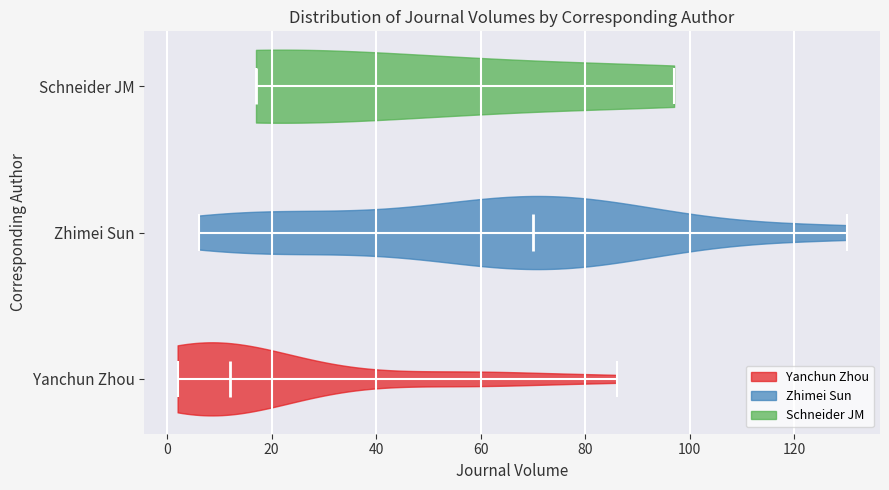

Reading bottom to top, read every violin against the x-axis: where its median line is, and the lowest and highest points it reaches. The values are not printed on the chart, so give them approximately, as read against the axis.

Yanchun Zhou: median line 12, lowest point 2, highest point 86
Zhimei Sun: median line 70, lowest point 6, highest point 130
Schneider JM: median line 18, lowest point 18, highest point 98